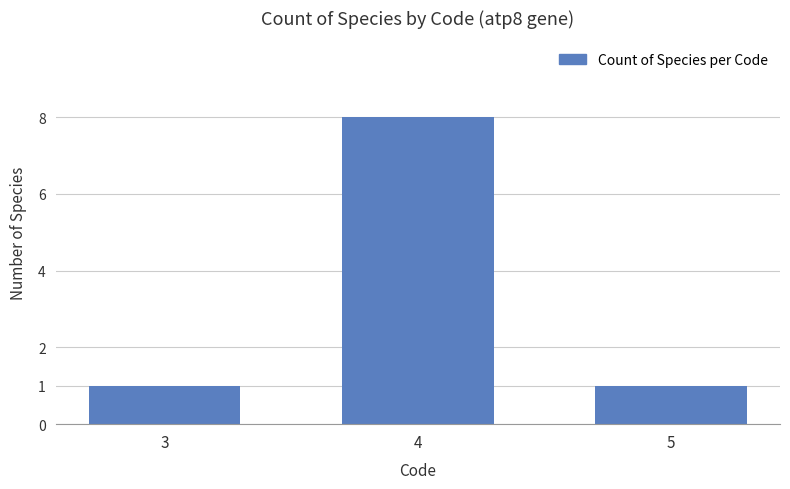

What is the minimum value shown in the chart?

1